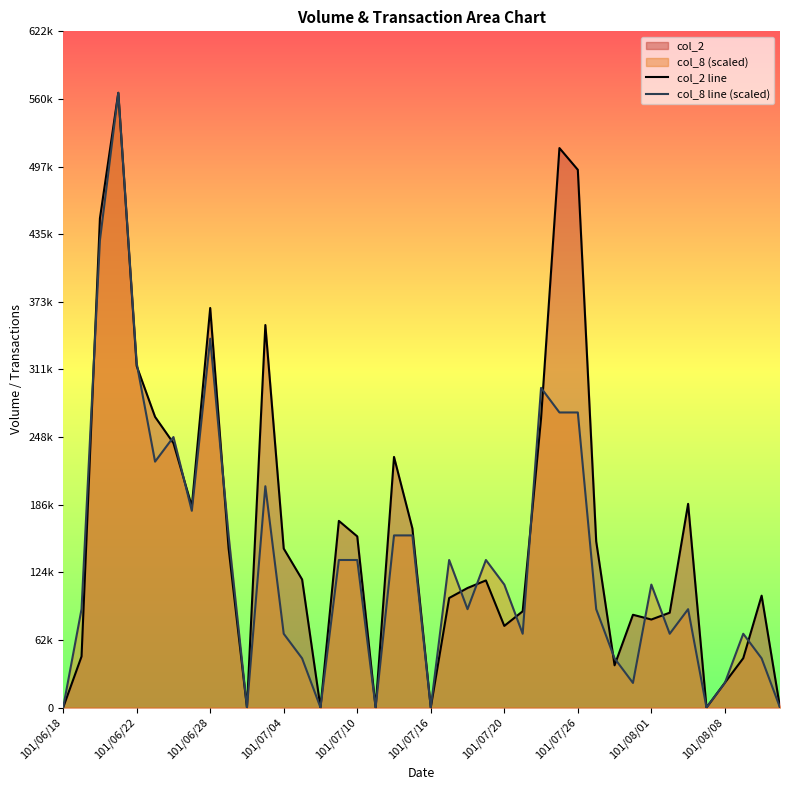

How many intersections are there between col_2 line and col_8 line (scaled)?

16